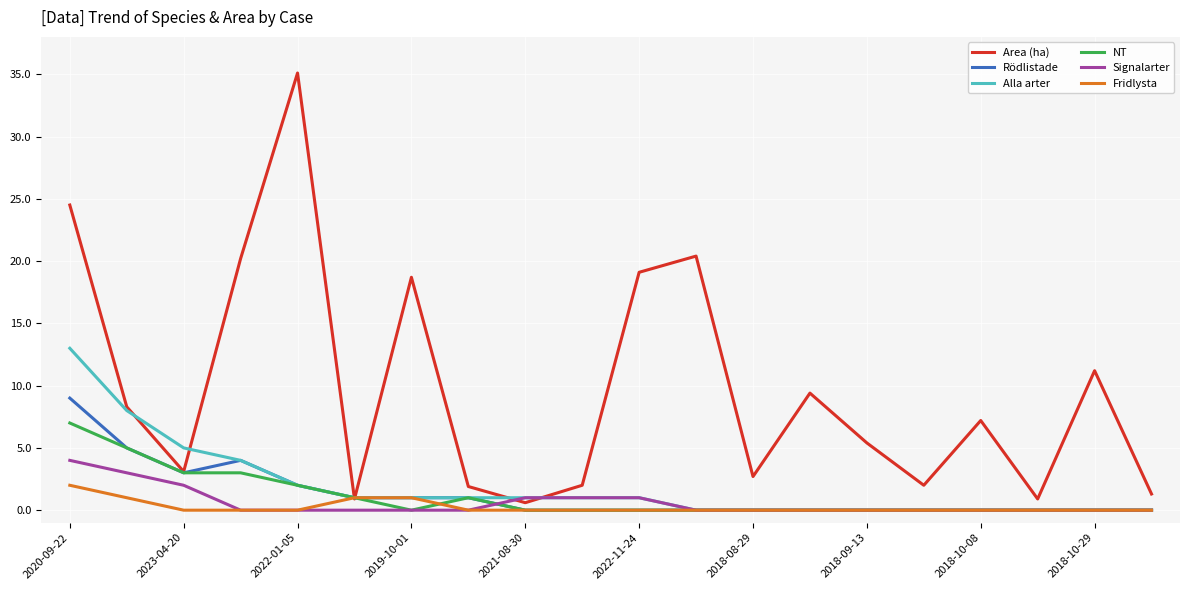

How many lines are shown in the chart?

6